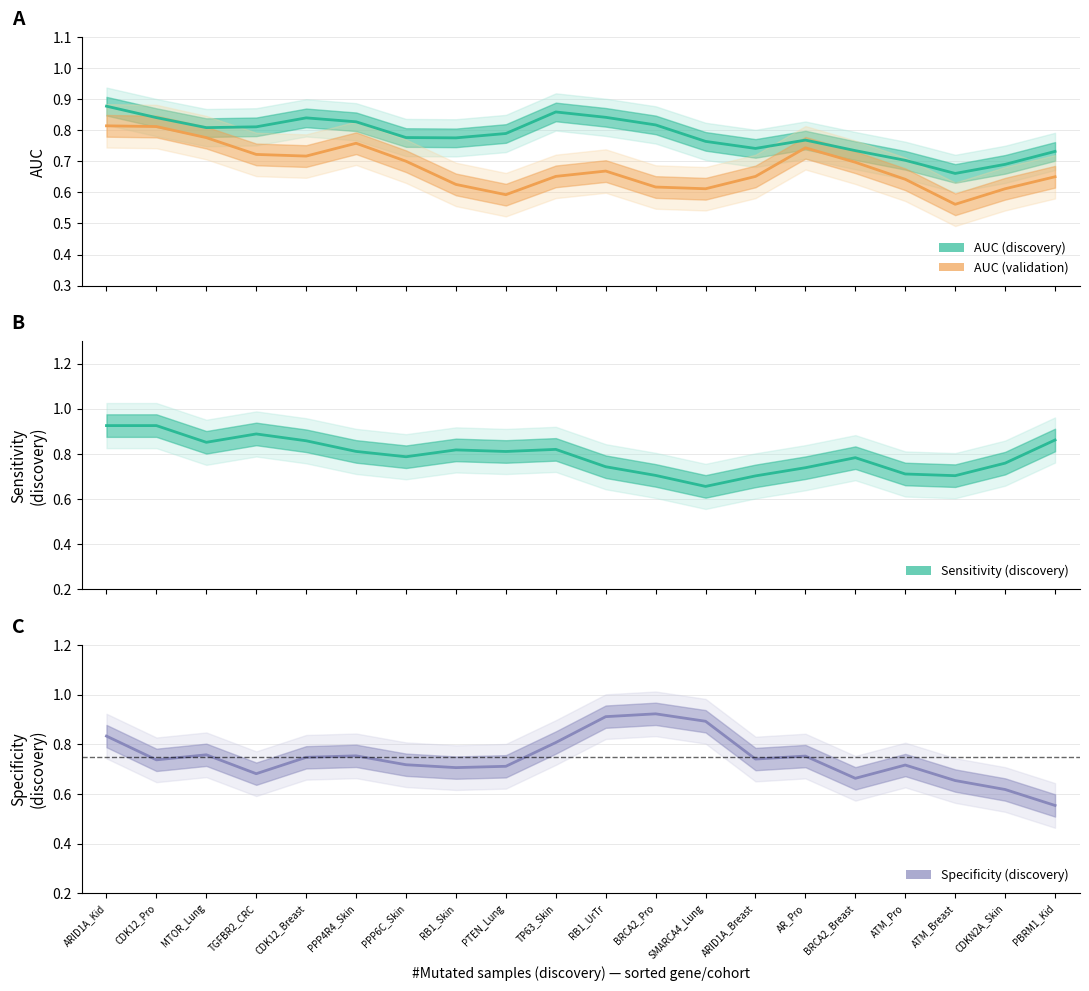

The value of AUC (validation) at CDK12_Breast is 0.7. True or false?

True